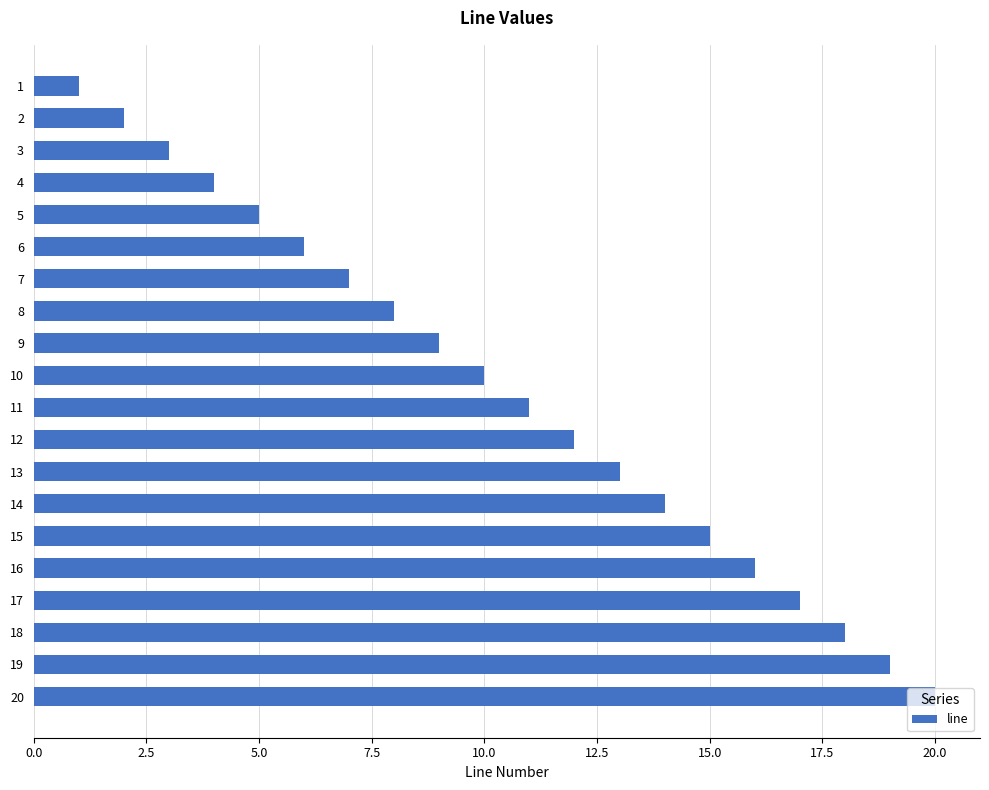

What is the smallest value displayed?

1